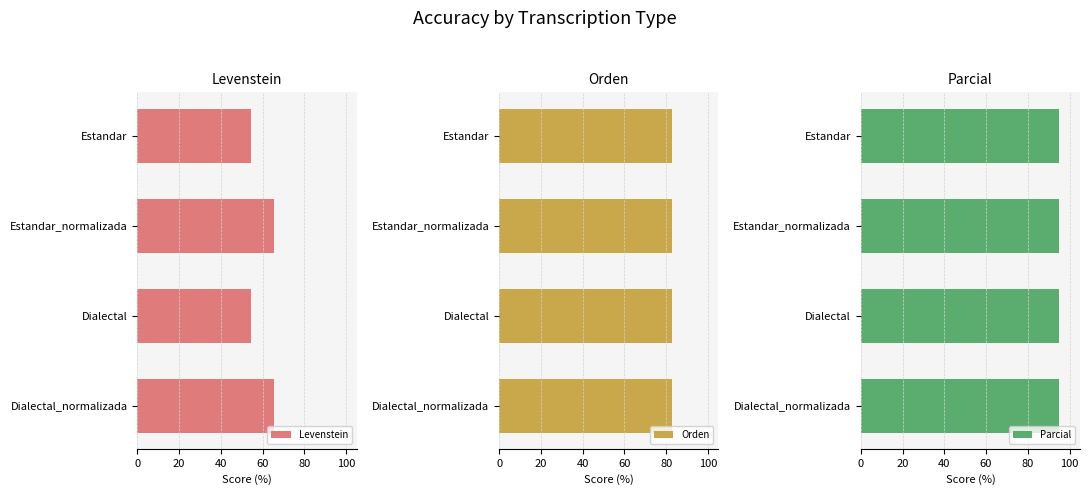

What is the sum of the Levenstein values at Estandar_normalizada and Dialectal?

120.1